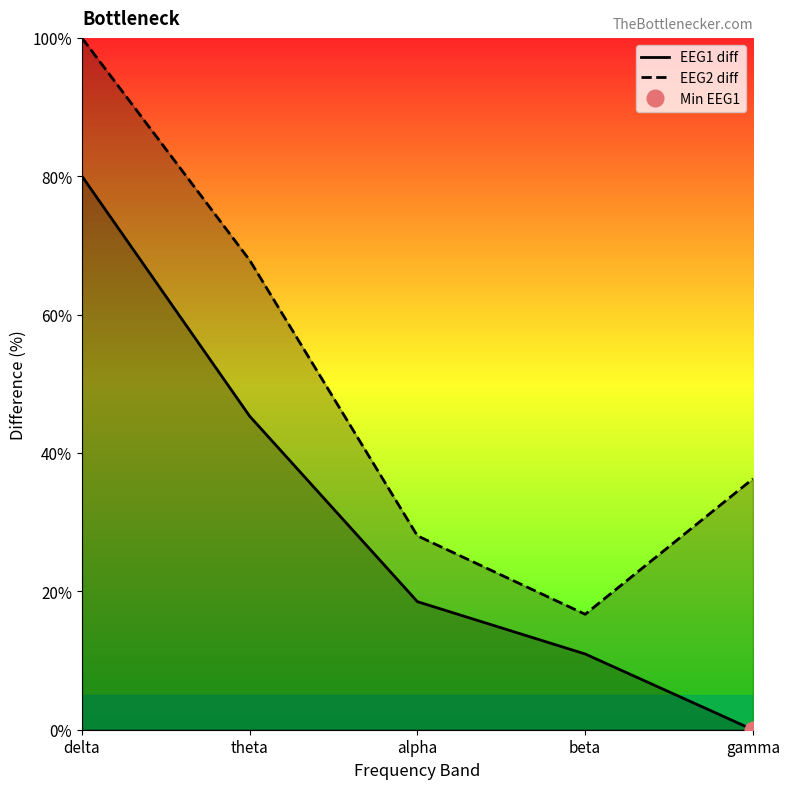

Count the number of categories in the chart.

5